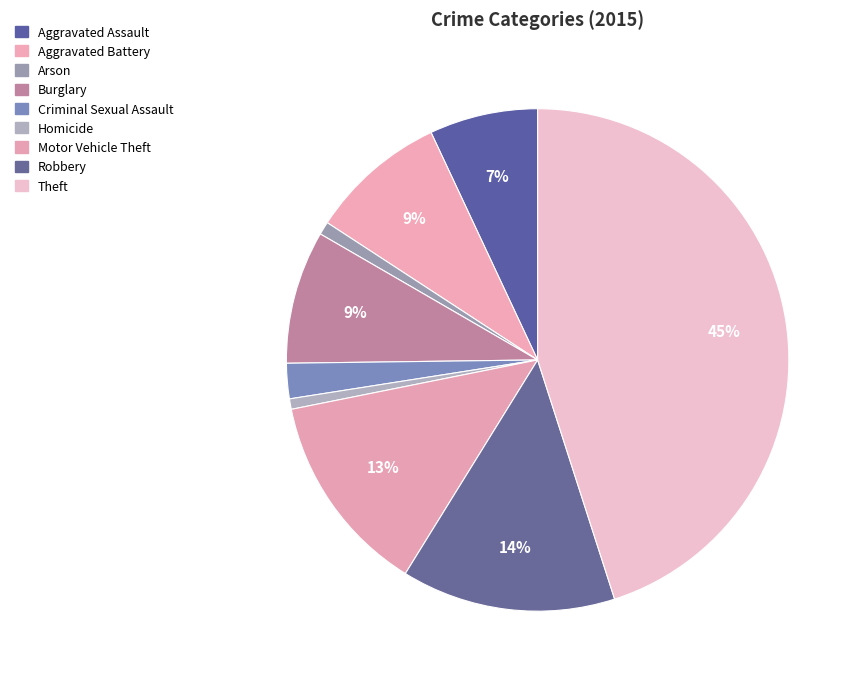

Rank the categories by value from highest to lowest.

Theft, Robbery, Motor Vehicle Theft, Aggravated Battery, Burglary, Aggravated Assault, Criminal Sexual Assault, Arson, Homicide